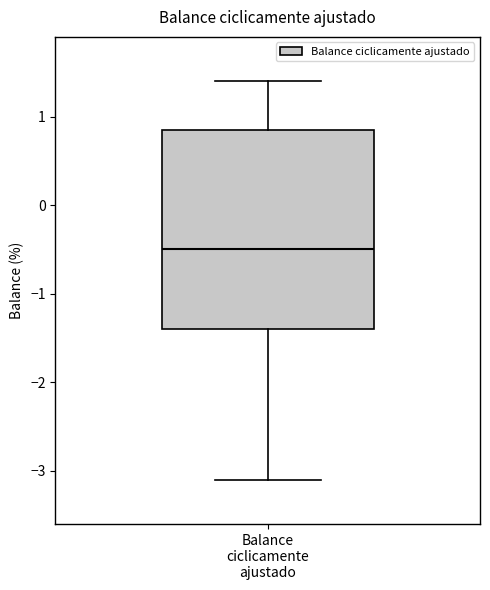

Where is the lower edge of the box for Balance ciclicamente ajustado on the y-axis? The values are not printed on the chart, so give them approximately, as read against the axis.

-1.4